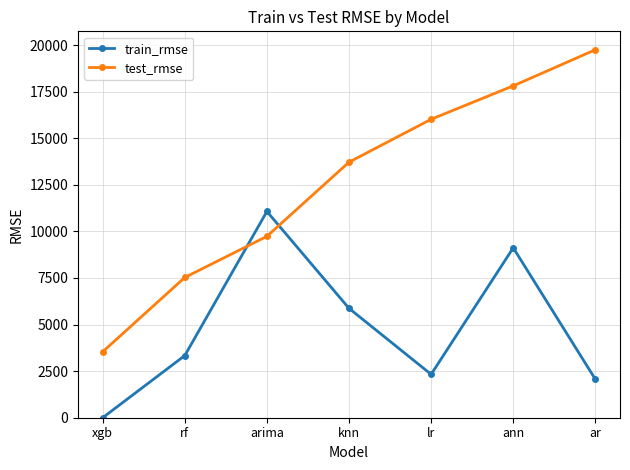

How many lines are shown in the chart?

2